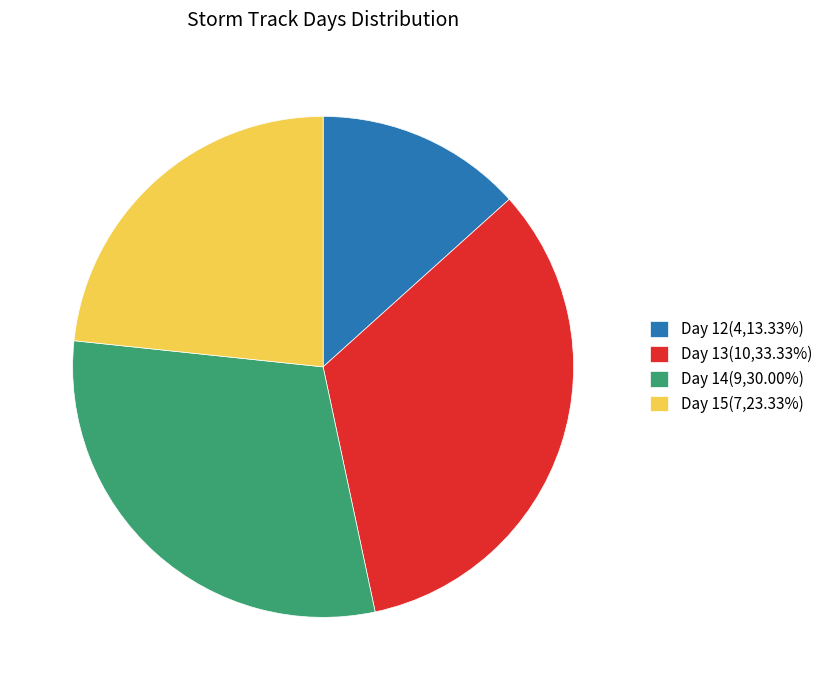

Which slice is the smallest?

Day 12